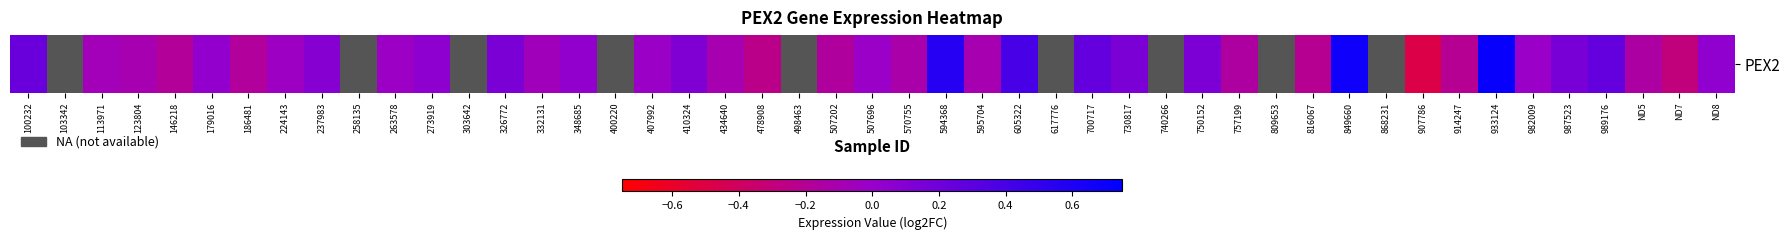

What is the sum of the values at 186481 and 507202?

-0.2